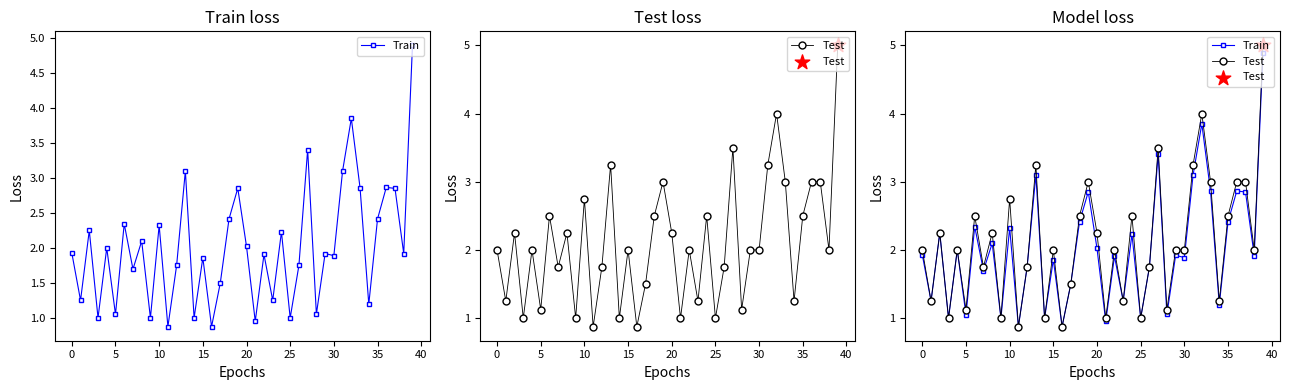

Is the value of Test at 30 greater than the value of Train at 32?

No